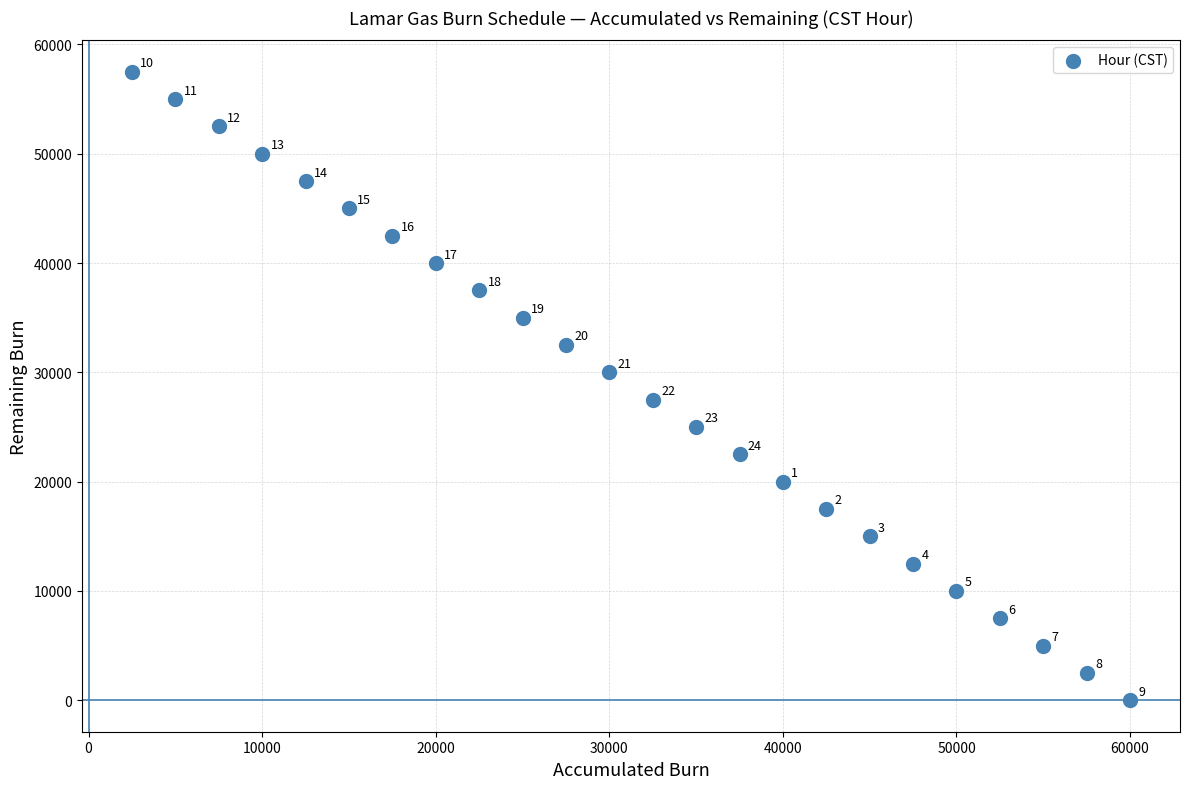

What is the range of Y values (max minus min)?

57500